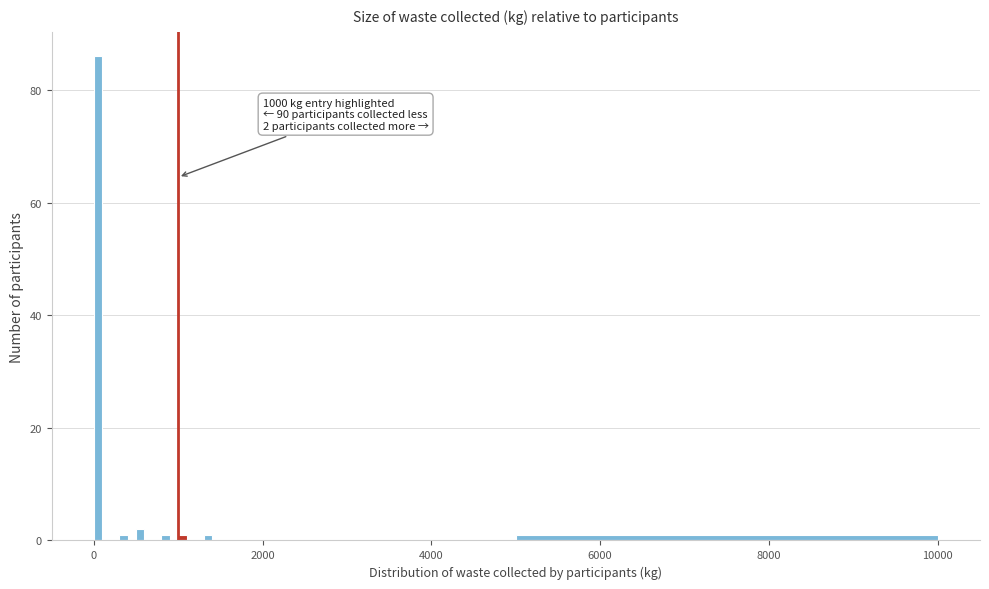

Around what value on the x-axis is the tallest bar? Give the approximate position of its centre, as read against the axis.

0